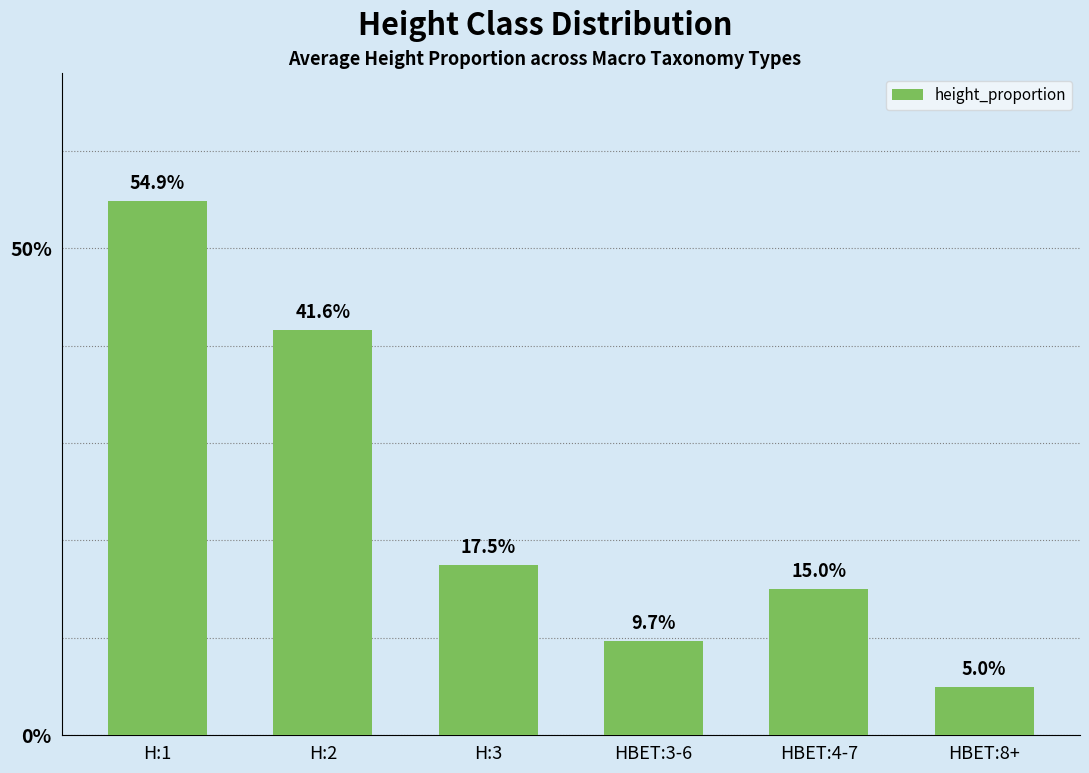

What is the difference between the maximum and minimum values?

0.5